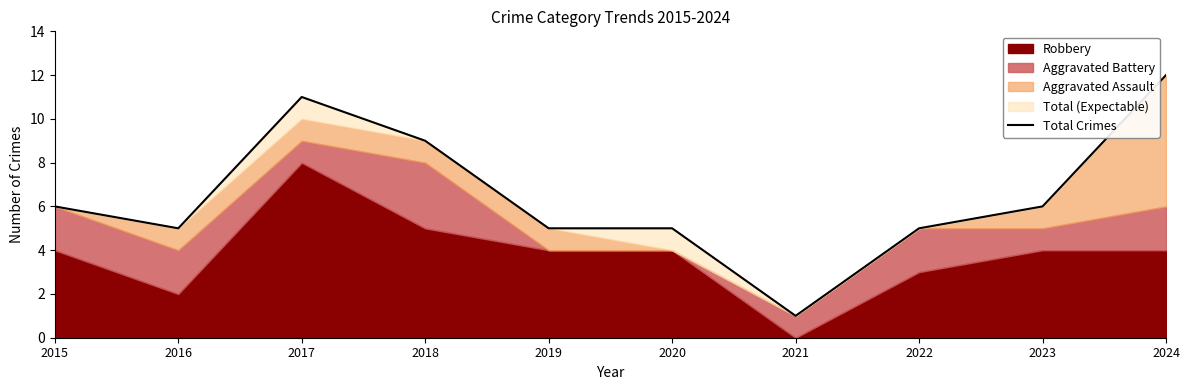

What is the value of the 6th point from the left?

5